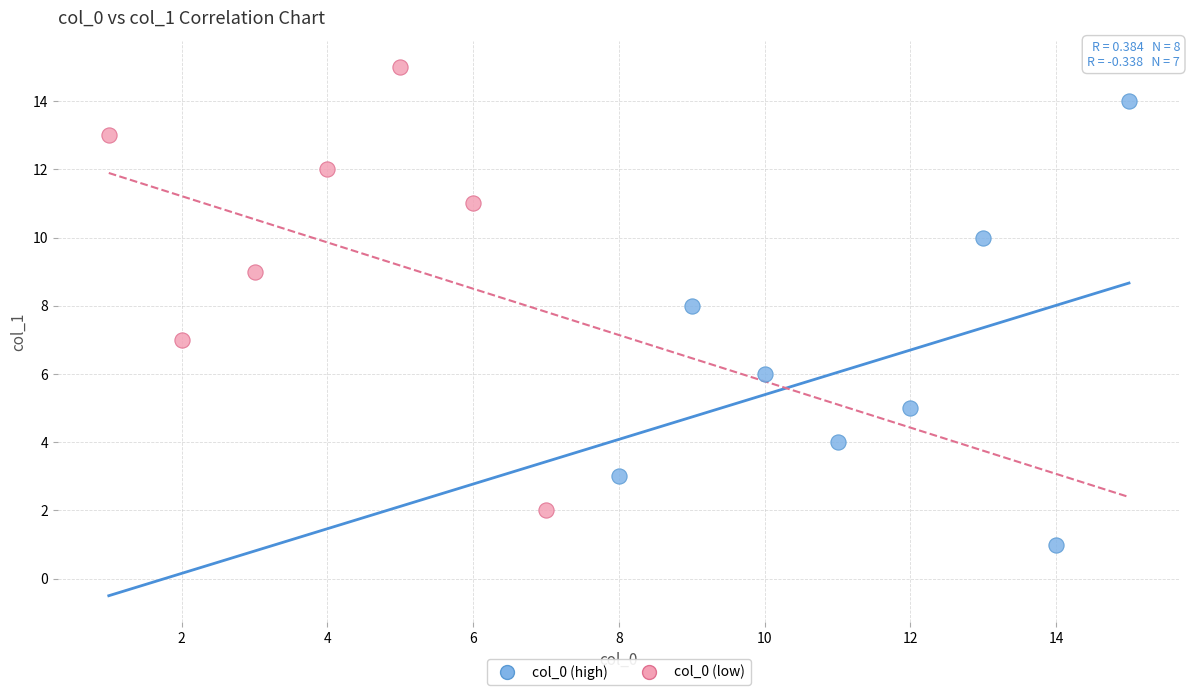

What are all the series names shown in the legend?

col_0 (high), col_0 (low)